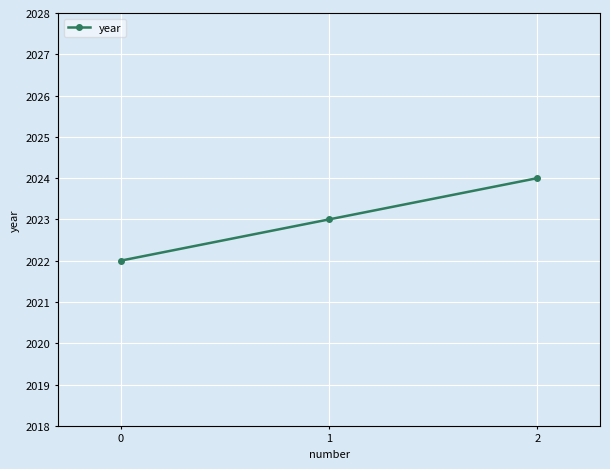

Rank the categories by value from lowest to highest.

0, 1, 2